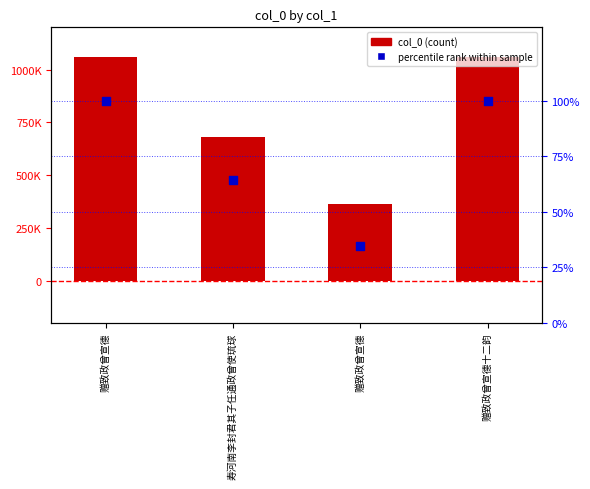

Which series has the largest total across all categories?

col_0 (count)